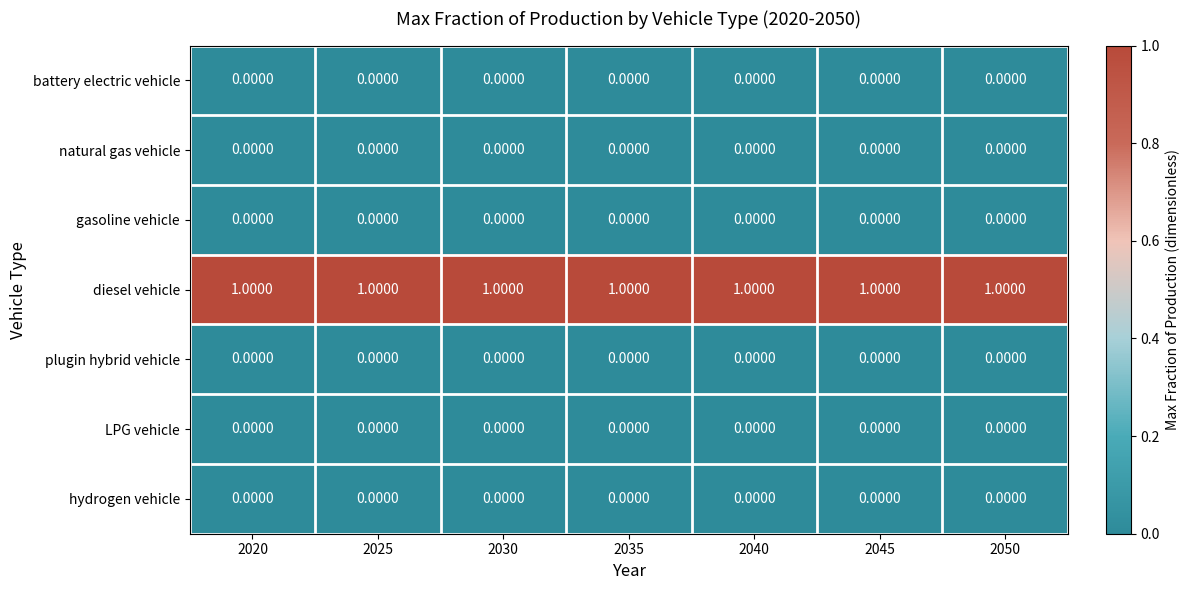

What is the sum of all diesel vehicle values?

7